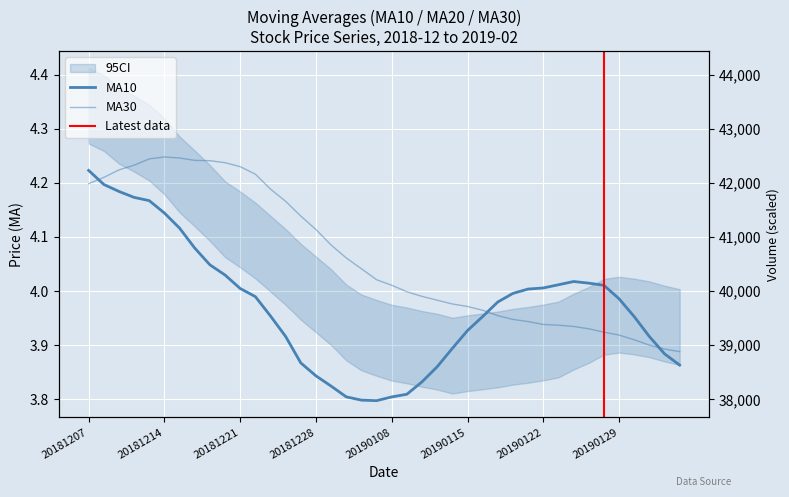

How many lines are shown in the chart?

2